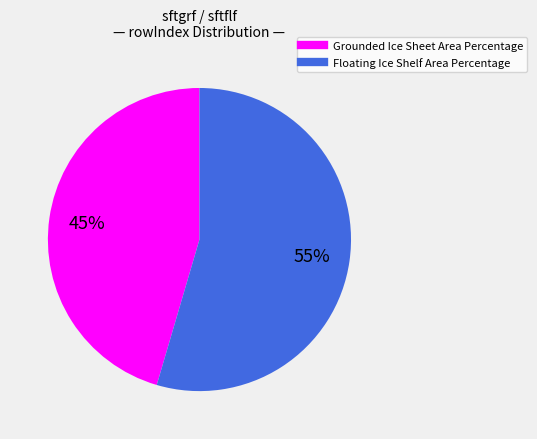

Approximately how many times larger is the value at Grounded Ice Sheet Area Percentage compared to Floating Ice Shelf Area Percentage?

0.8